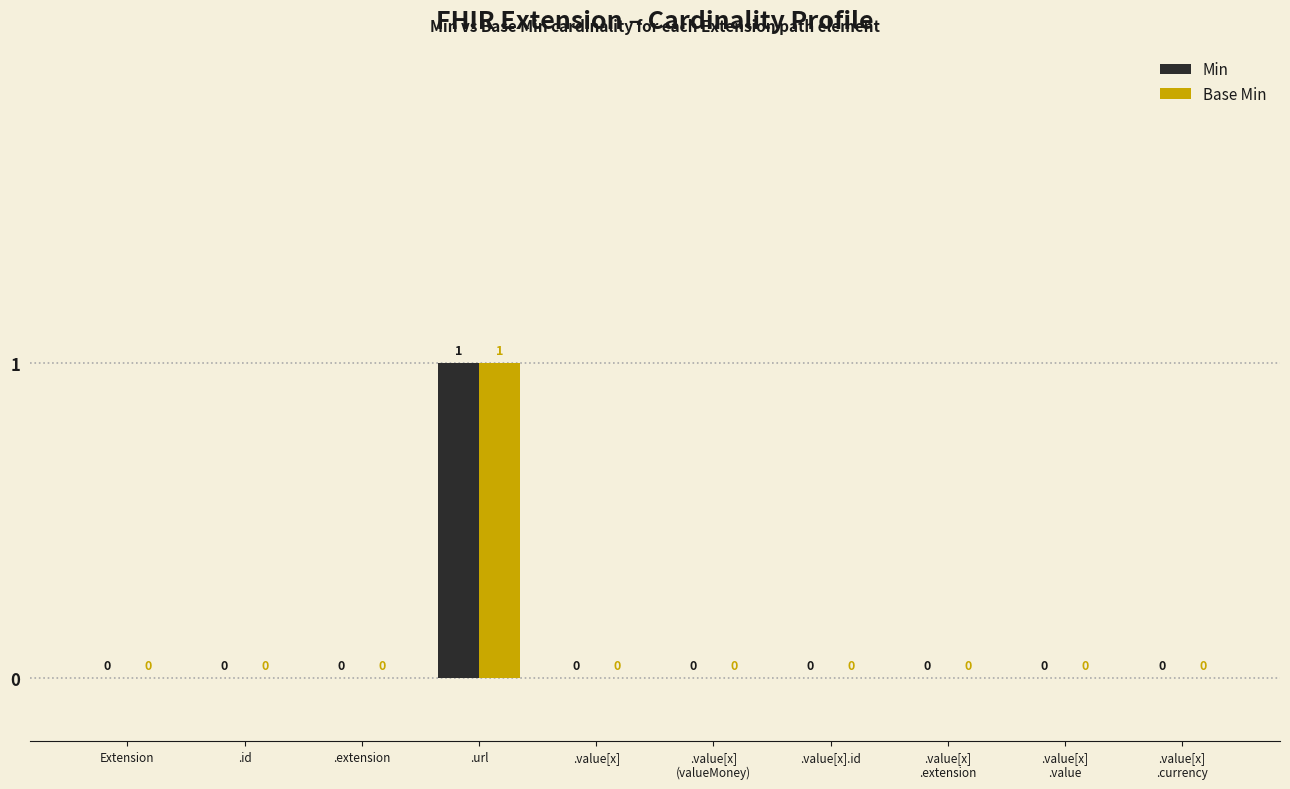

The Min series shows 0 at .id. True or false?

True